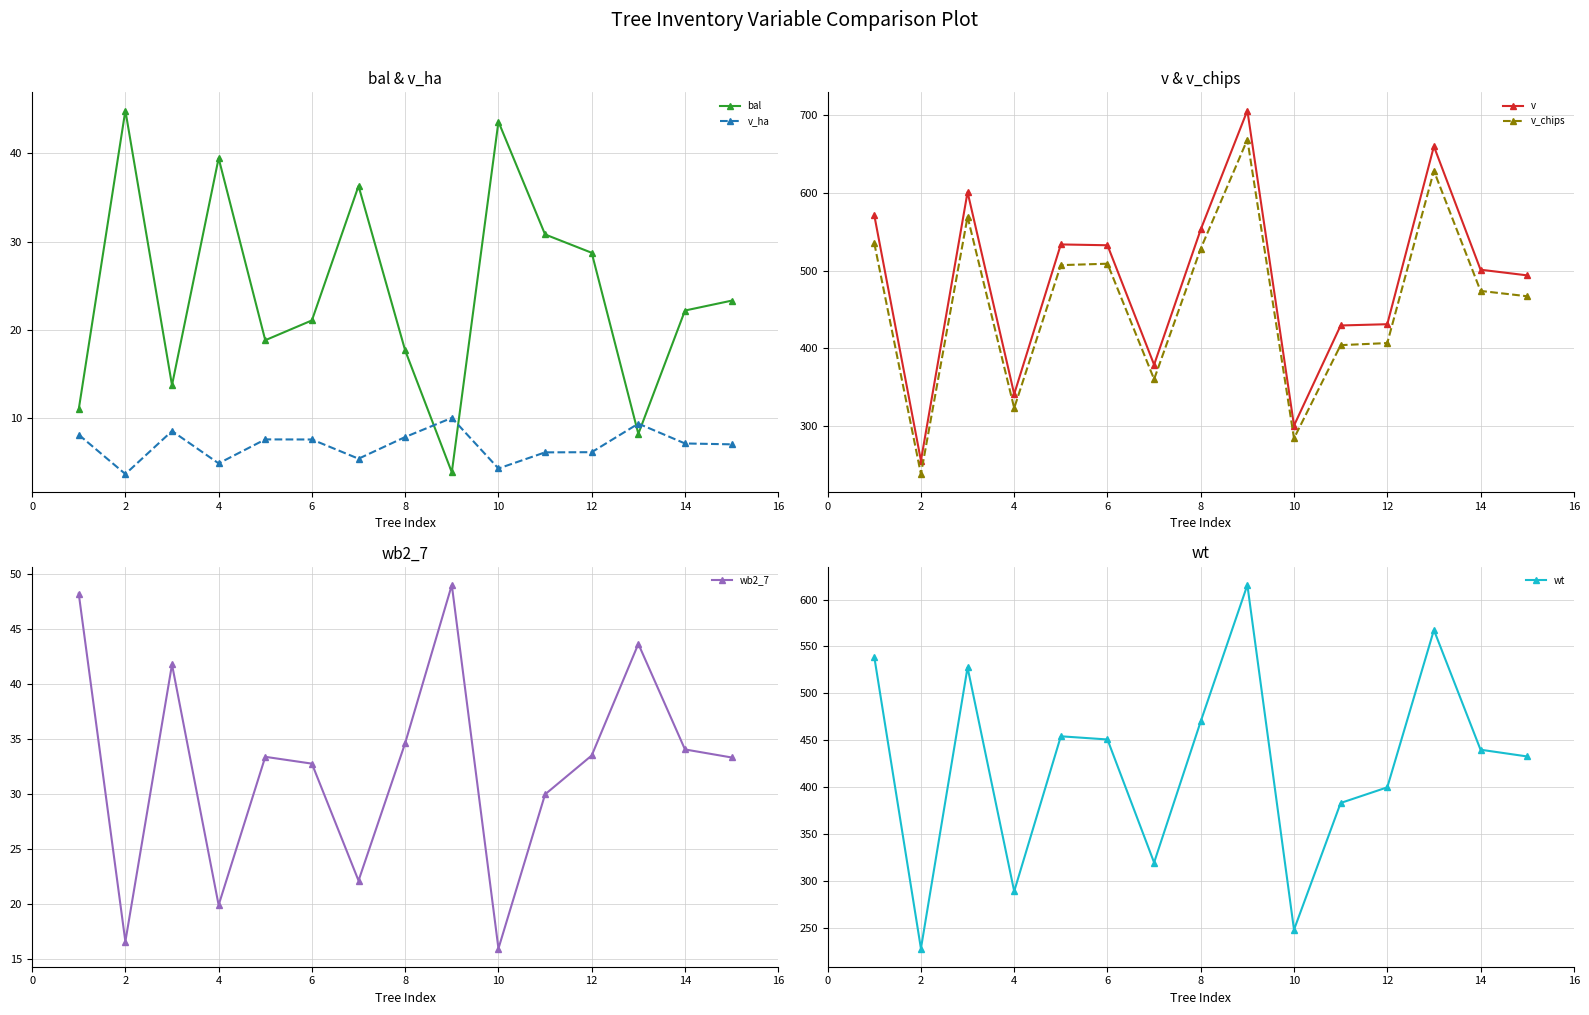

Reading left to right, what are all the values shown in this chart?

bal: 11.0	44.9	13.7	39.5	18.8	21.1	36.3	17.6	3.8	43.6	30.8	28.7	8.2	22.2	23.3
v_ha: 8.1	3.6	8.5	4.8	7.5	7.5	5.4	7.8	10.0	4.2	6.1	6.1	9.3	7.1	7.0
v: 571.2	255.7	601.0	341.3	533.7	532.6	379.0	552.9	705.9	300.8	429.5	431.1	659.9	501.2	493.9
v_chips: 535.3	238.4	569.3	323.3	507.1	508.9	360.4	528.3	668.5	284.4	404.2	406.9	628.3	473.9	467.1
wb2_7: 48.2	16.6	41.7	19.9	33.4	32.7	22.1	34.6	49.0	15.9	29.9	33.5	43.6	34.0	33.3
wt: 538.6	227.7	527.6	288.8	454.1	450.7	319.4	470.1	615.5	247.8	383.0	399.7	567.5	439.8	432.6